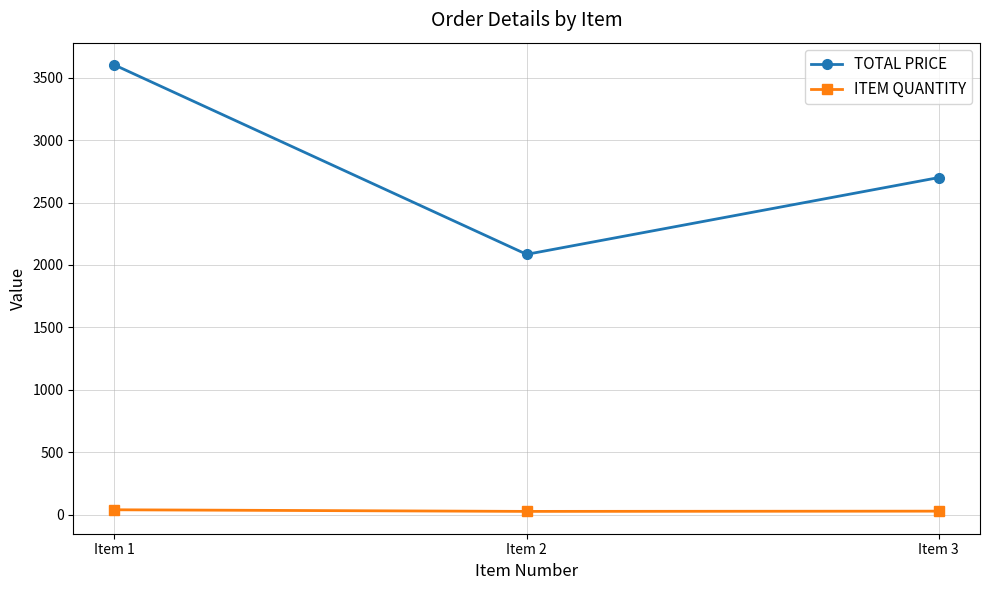

Which series has the widest spread of values?

TOTAL PRICE